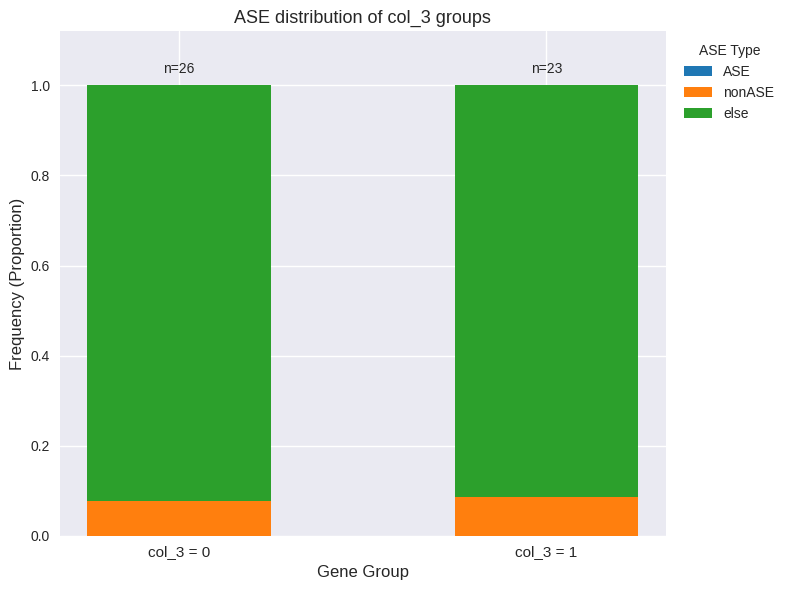

What is the total value across all series at col_3 = 1?

1.0